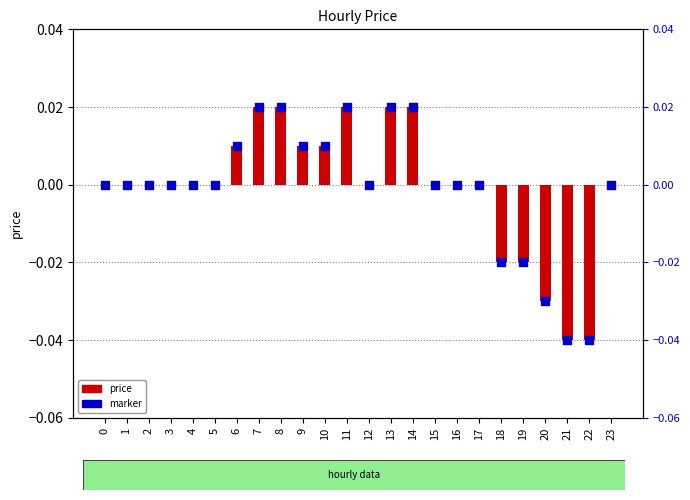

What are all the series names shown in the legend?

price, marker